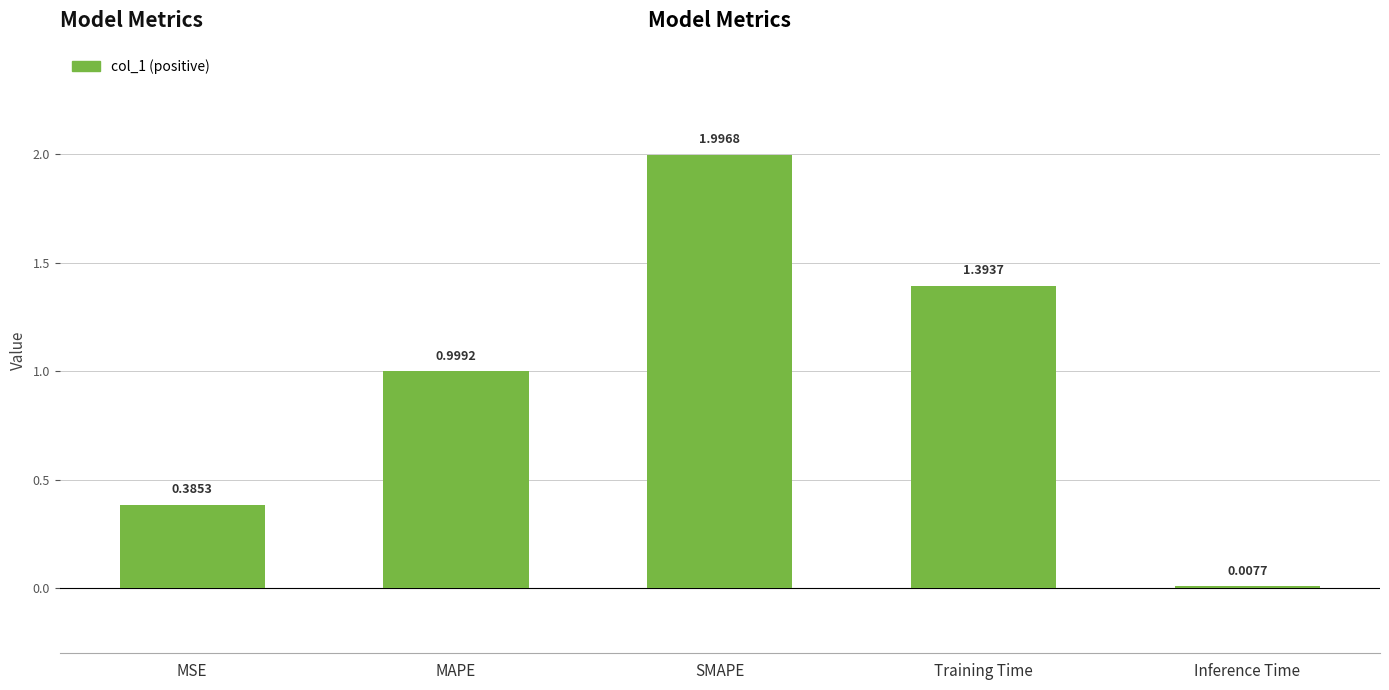

What is the greatest value displayed?

2.0